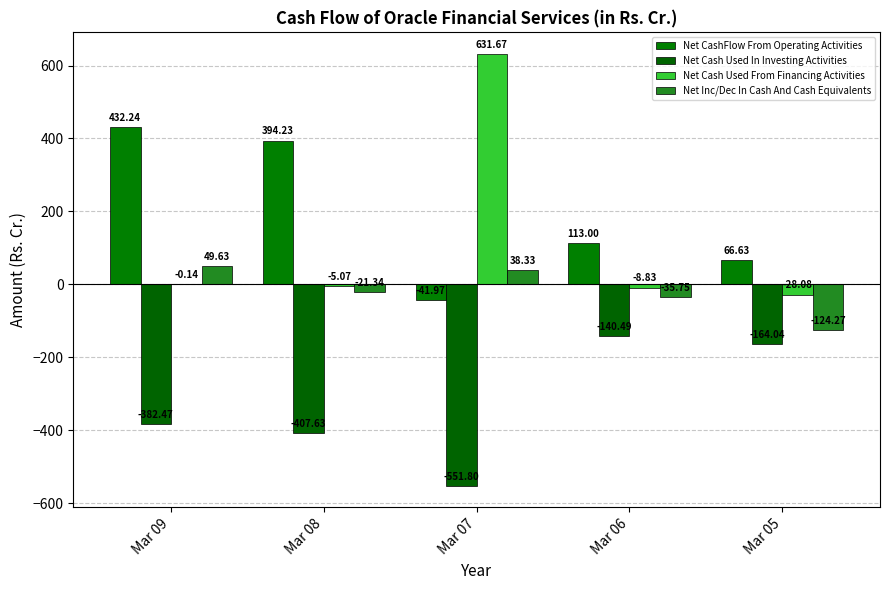

Which category has the highest value in the Net Inc/Dec In Cash And Cash Equivalents series?

Mar 09